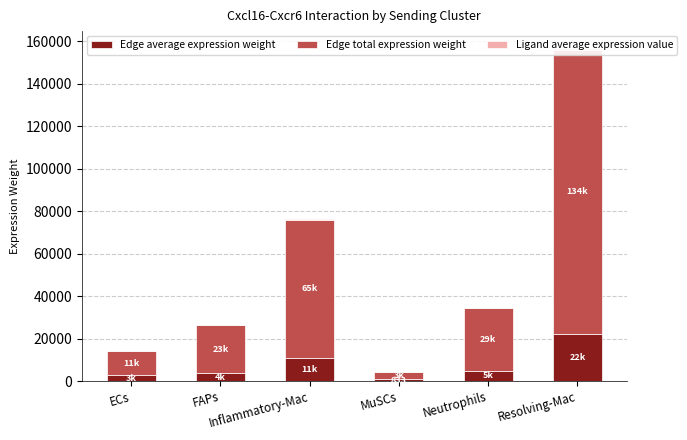

What is the smallest value displayed?

33.8